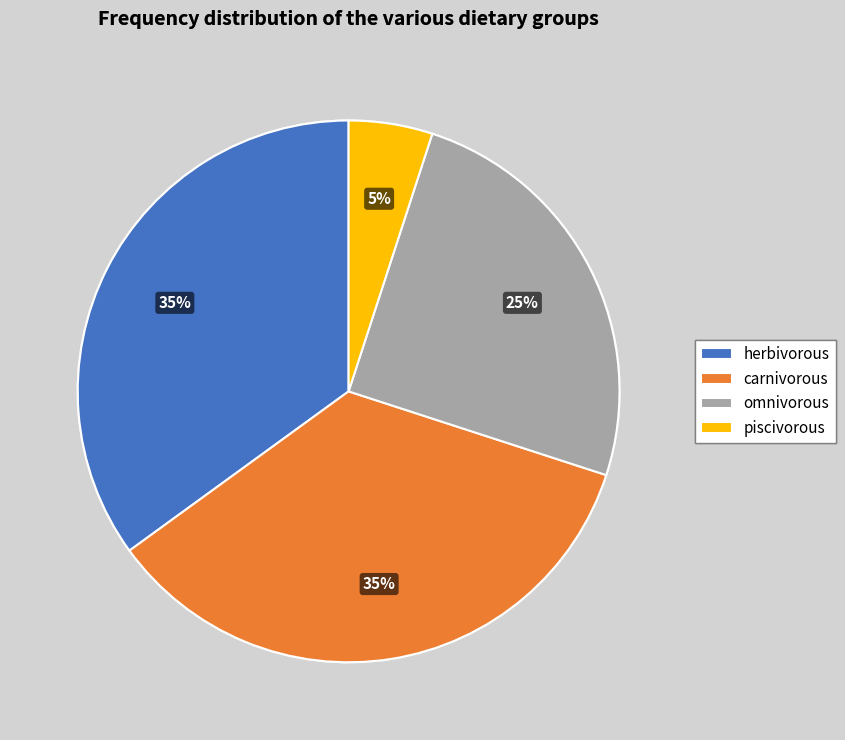

To the nearest percent, what is the combined percentage of herbivorous and piscivorous?

40%